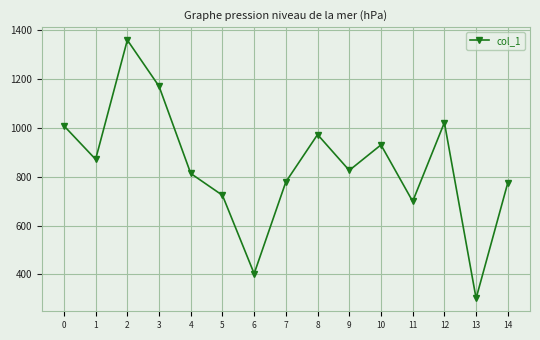

Where is the first local minimum?

1